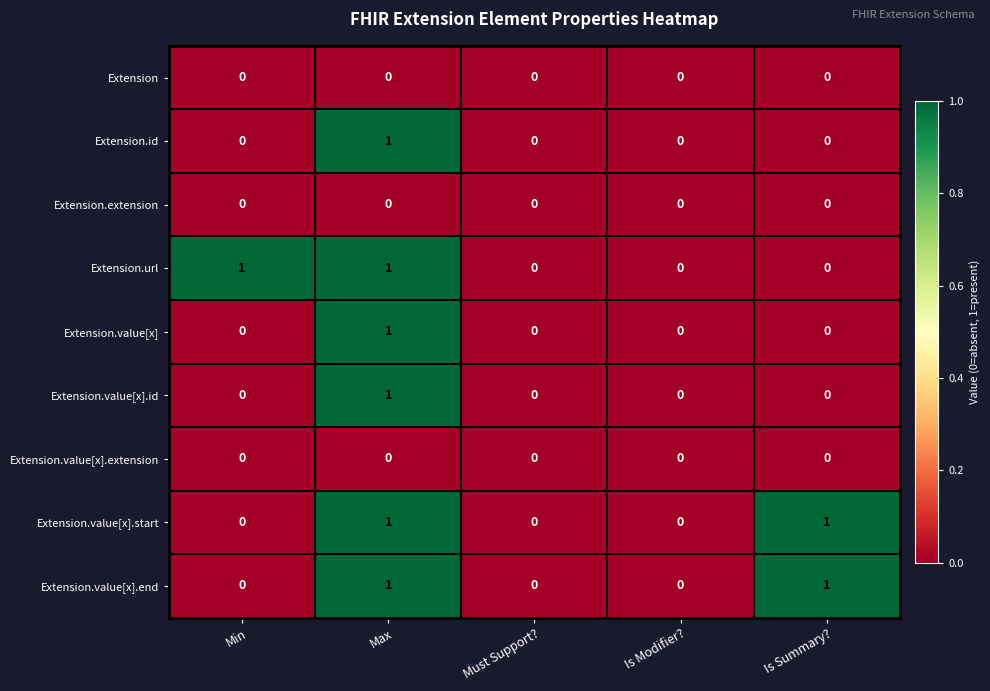

The Extension.value[x].end series shows 0 at Is Modifier?. True or false?

True